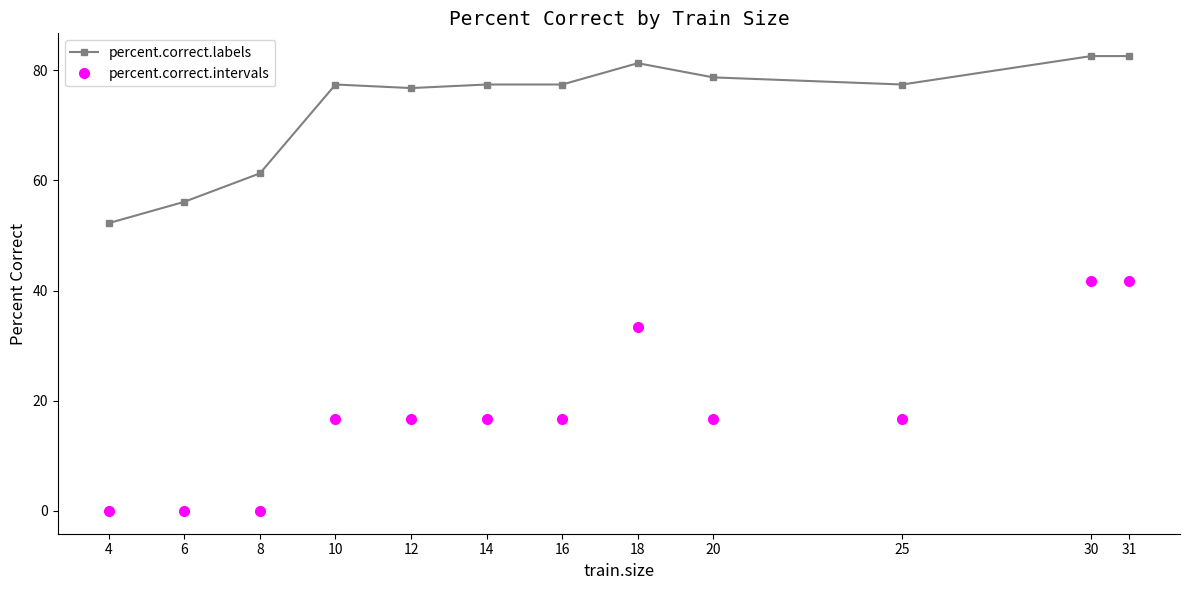

Between 6 and 14, which series saw the biggest shift?

percent.correct.labels